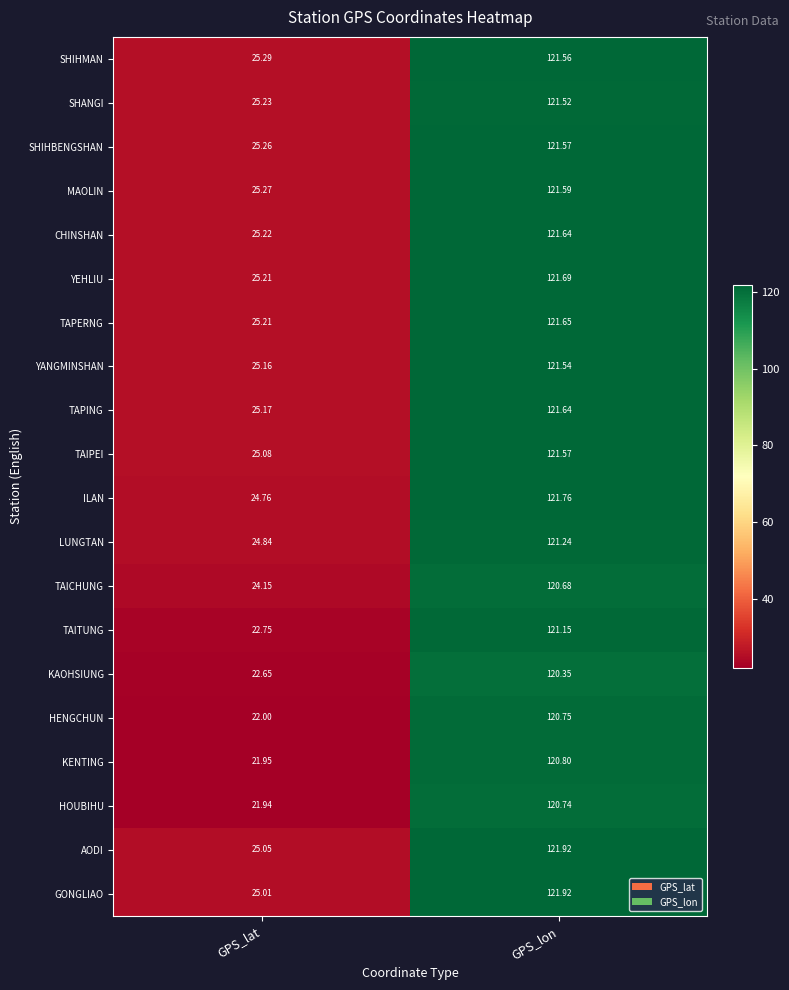

At which category is the sum across all series the highest?

GPS_lon